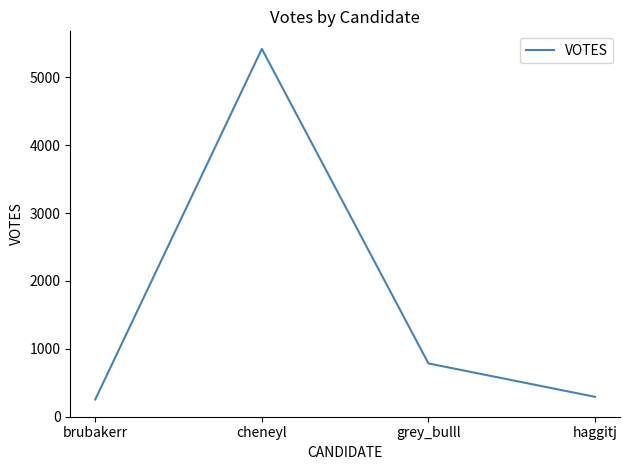

Is this an area chart (filled region under the line)?

No